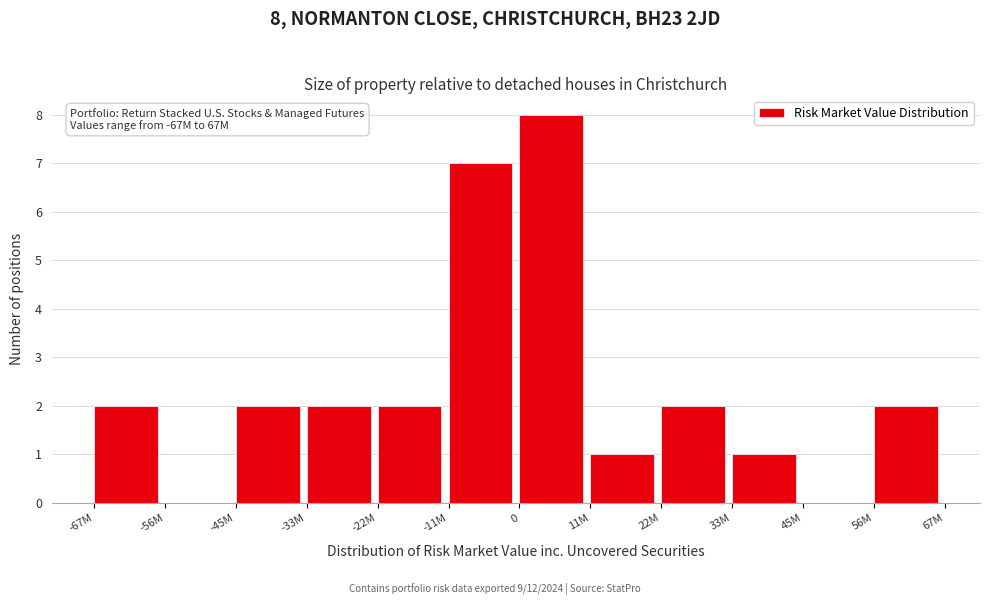

What is the change in value from -56M to 11M?

+1